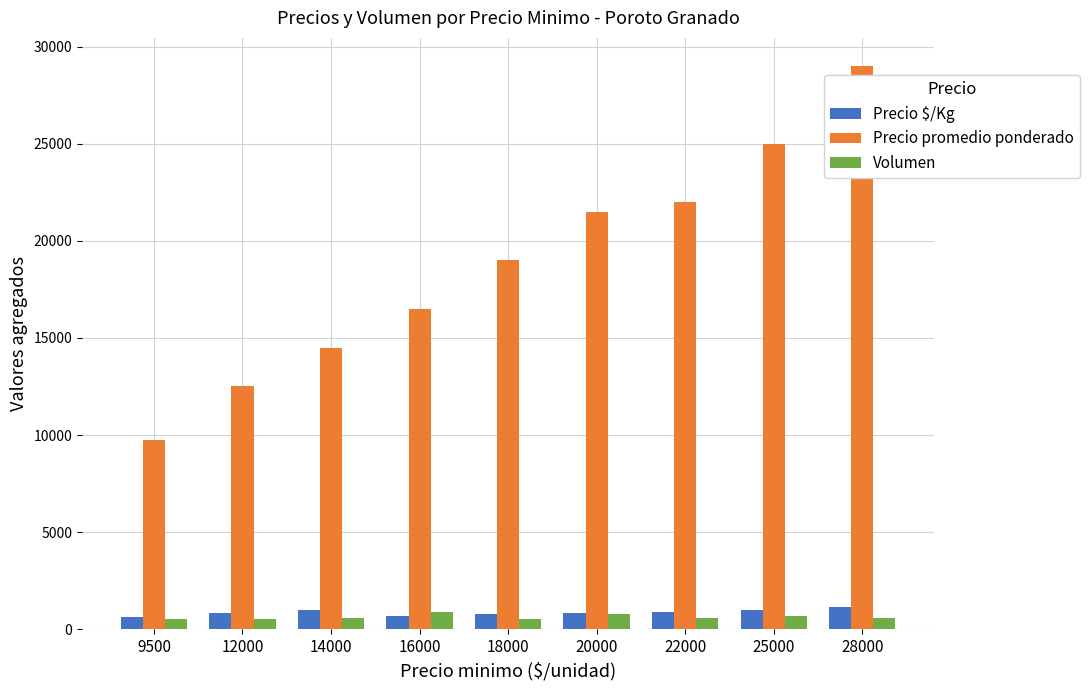

True or false: Precio promedio ponderado has a value of 25000 at 25000.

True